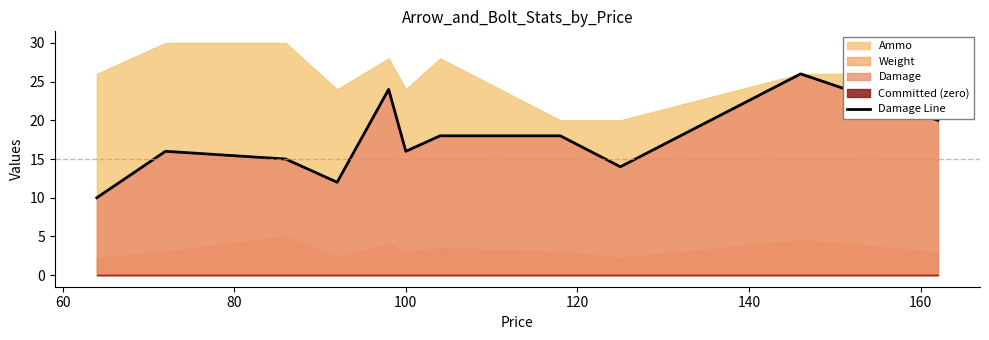

What is the minimum value for Damage Line?

10